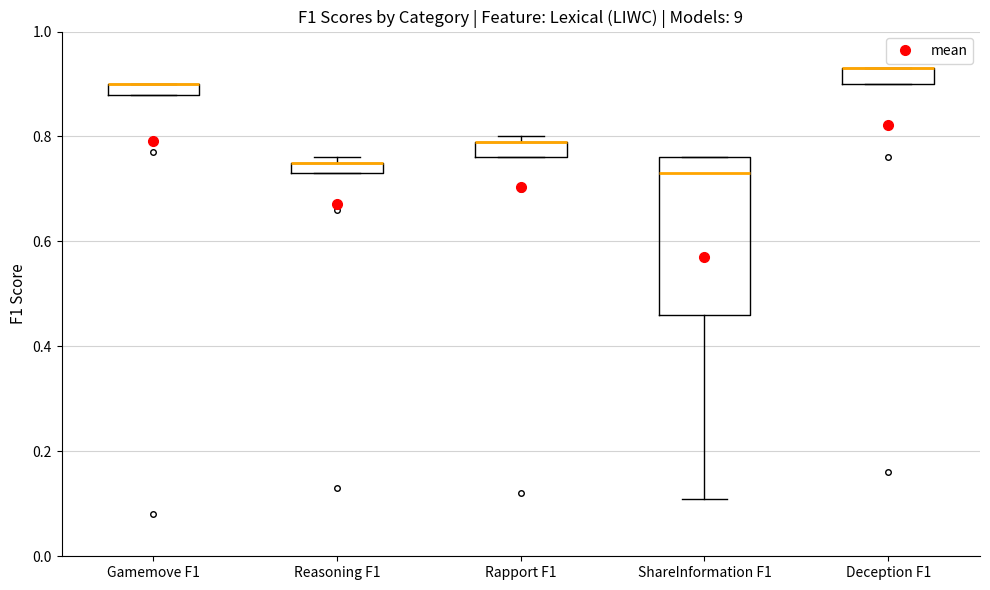

Where is the lower edge of the box for Deception F1 on the y-axis? The values are not printed on the chart, so give them approximately, as read against the axis.

0.90